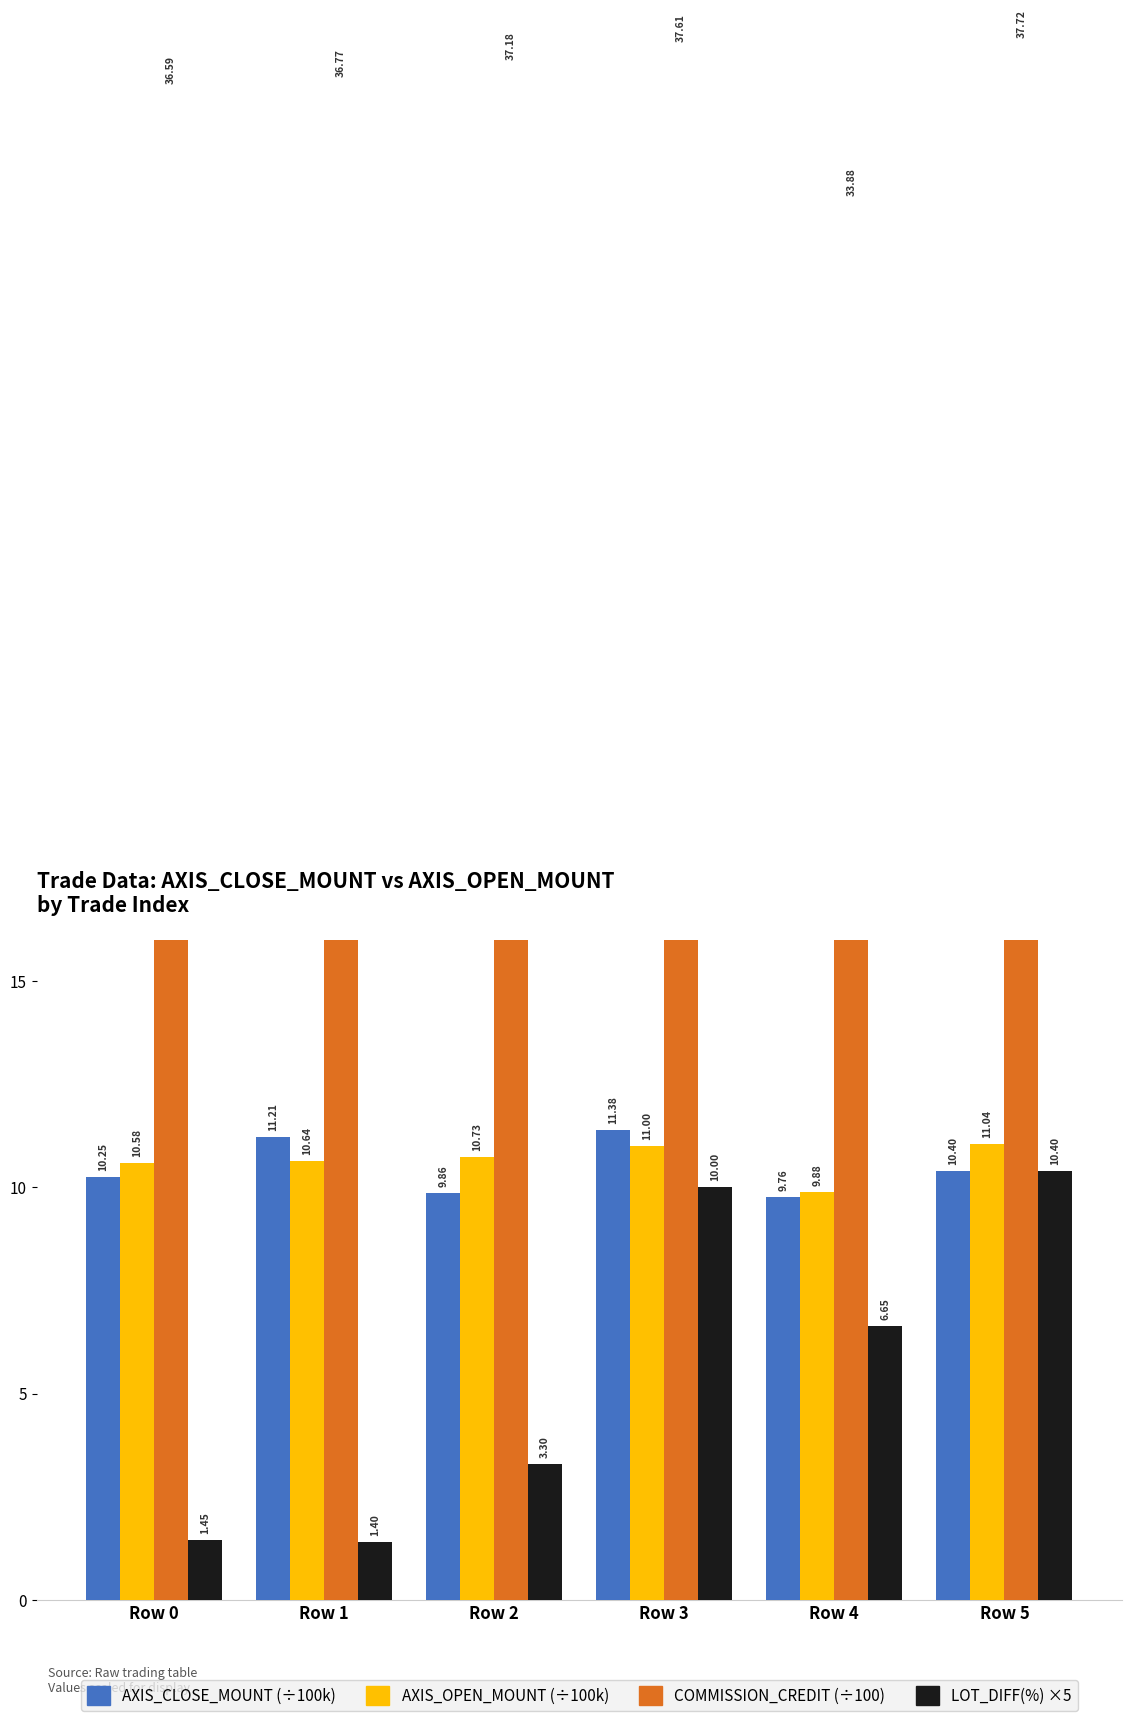

What value does the AXIS_CLOSE_MOUNT (÷100k) series have at Row 4?

9.8